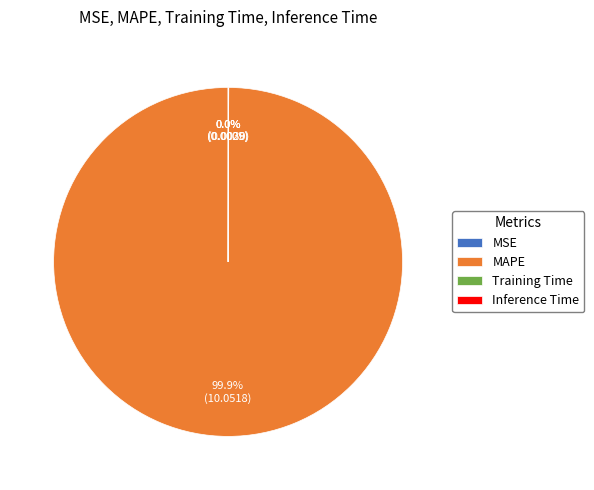

To the nearest percent, what is the average slice percentage?

25%